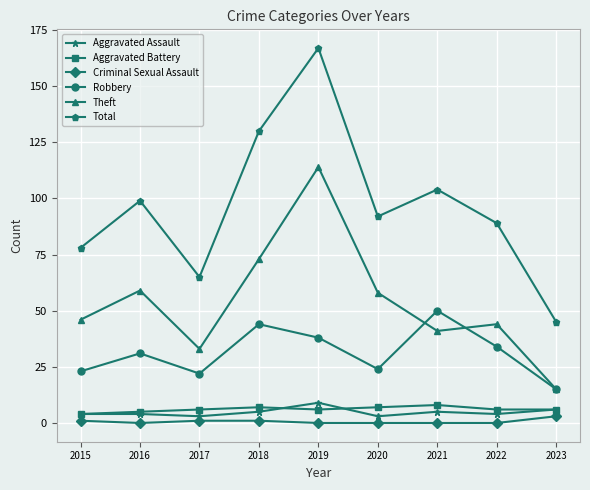

Which series has the largest range (max minus min)?

Total